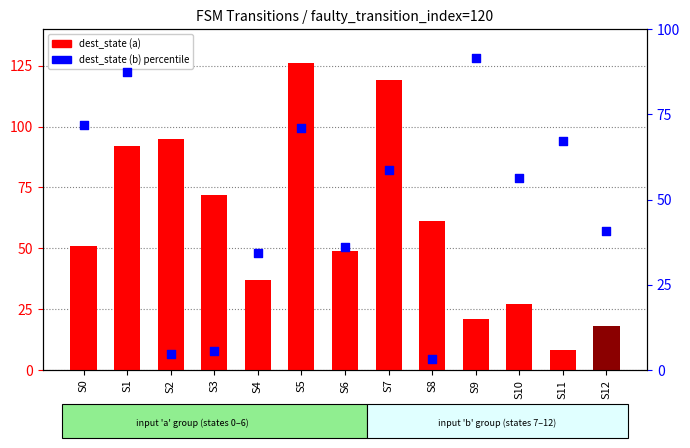

Which series has the largest total across all categories?

dest_state (a)